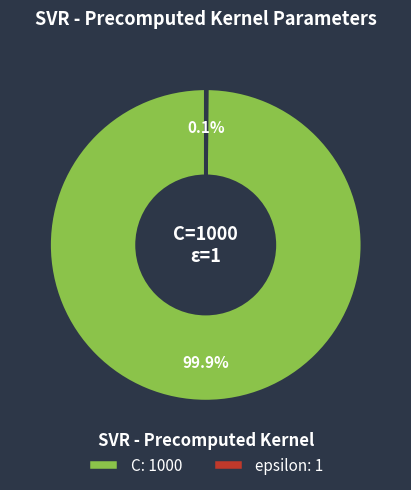

Is there any slice that represents more than half of the pie?

Yes